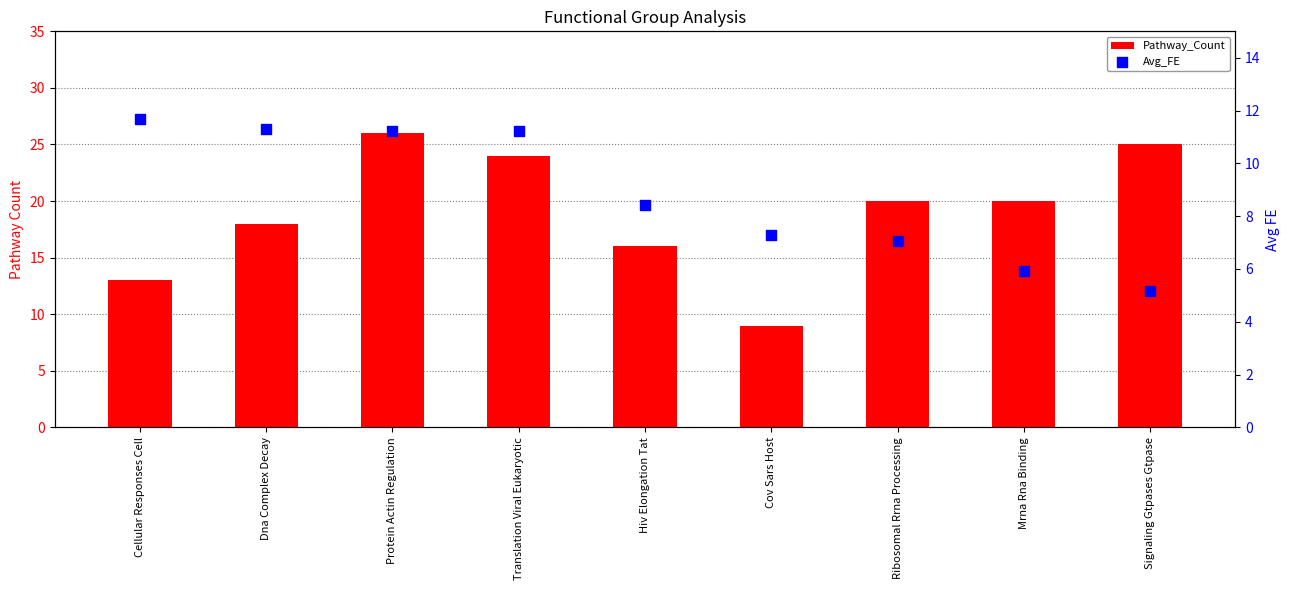

What are all the series names shown in the legend?

Pathway_Count, Avg_FE